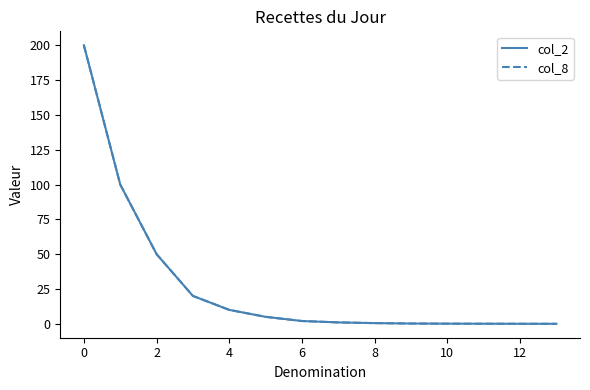

What is the average value of the col_8 series?

27.8